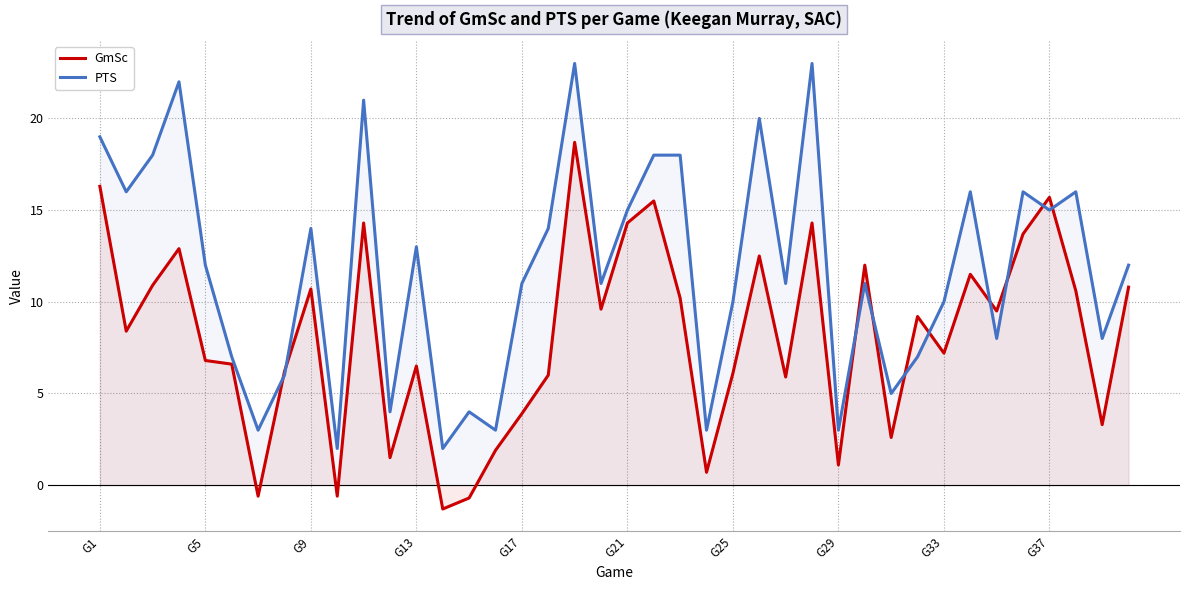

Which series ends up on top after the final intersection of GmSc and PTS?

PTS